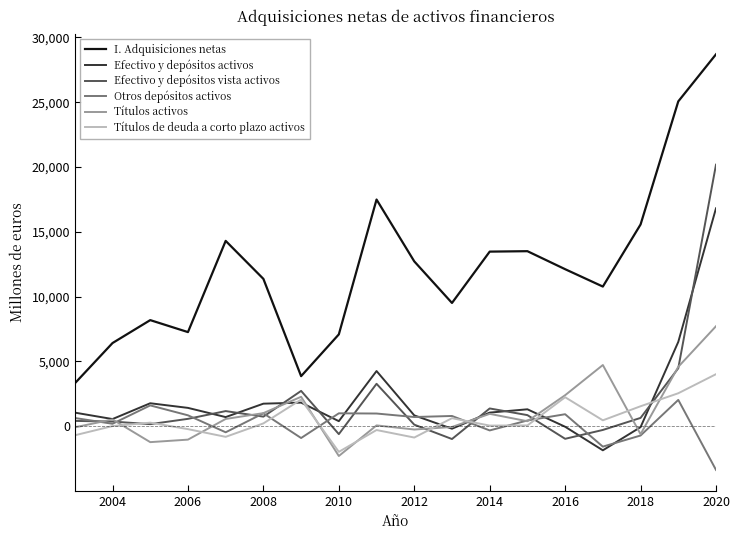

Which series ends up on top after the final intersection of Efectivo y depósitos vista activos and Títulos activos?

Efectivo y depósitos vista activos